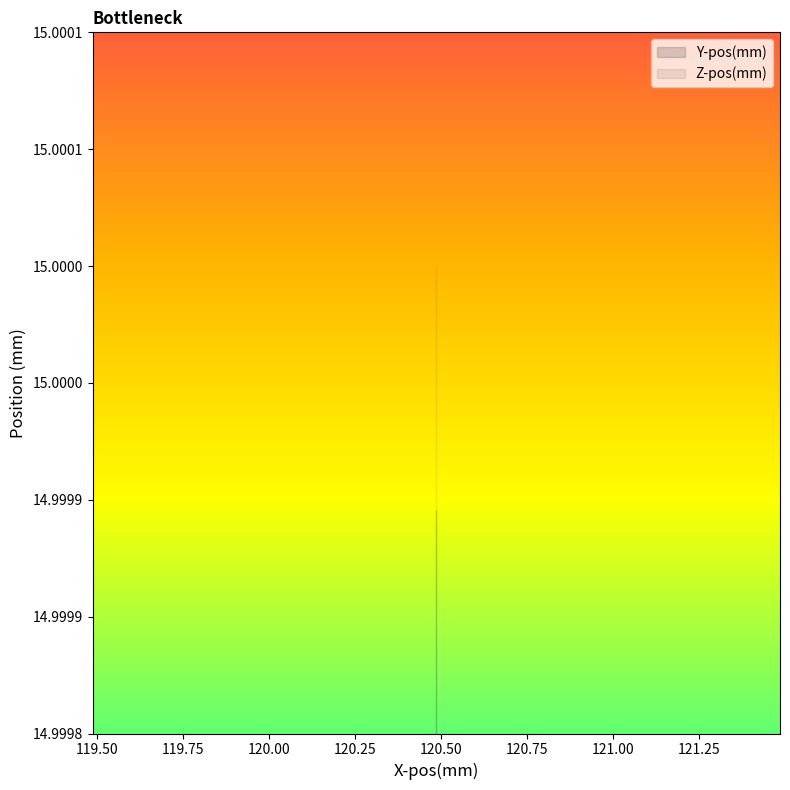

True or false: Z-pos(mm) has a value of 20.5 at 121.00.

False